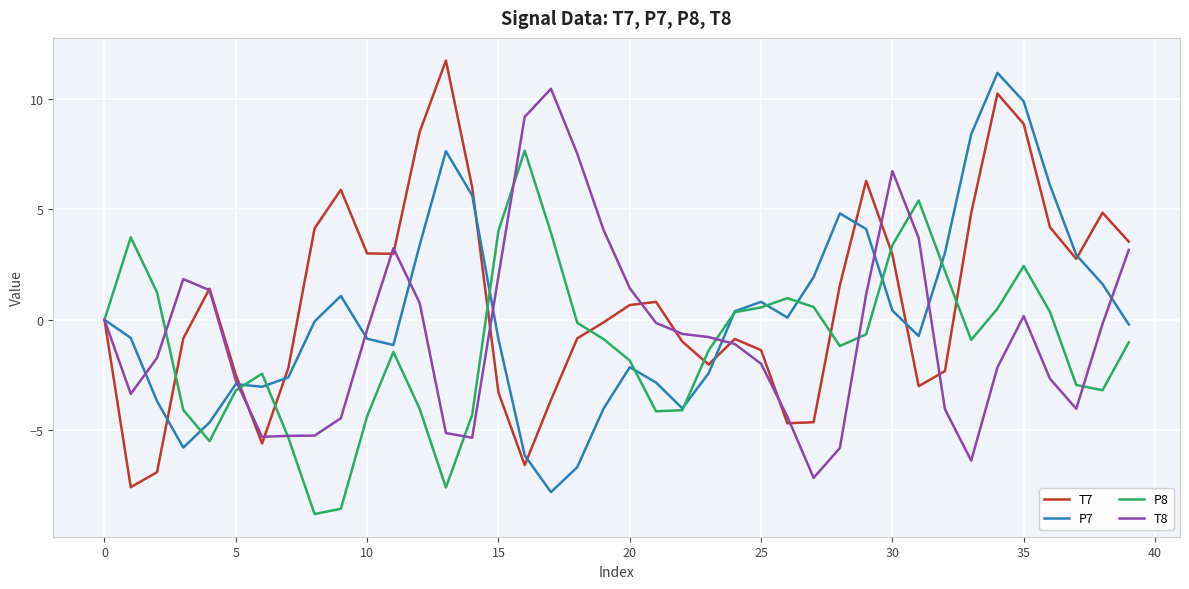

What is the smallest value displayed?

-8.8